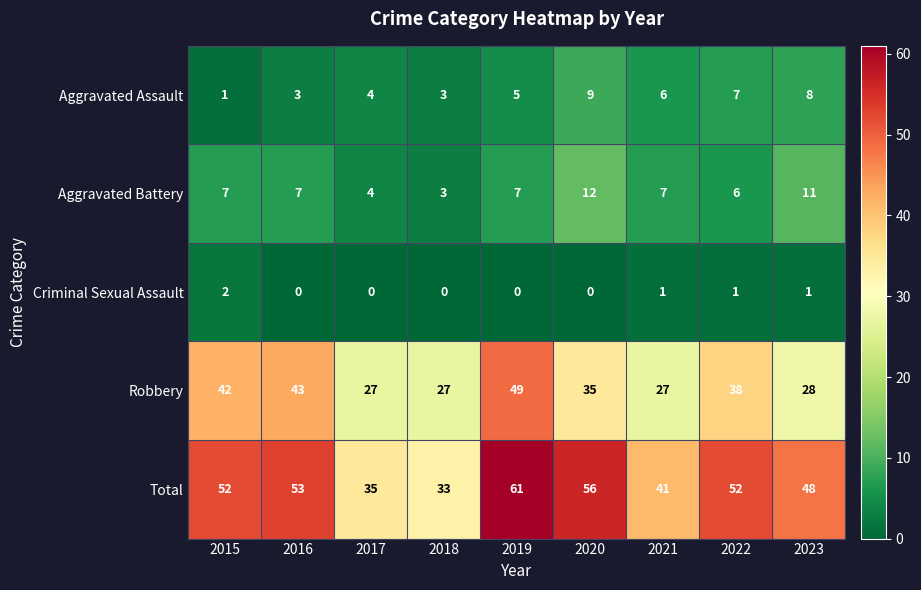

Which series has the largest total across all categories?

Total